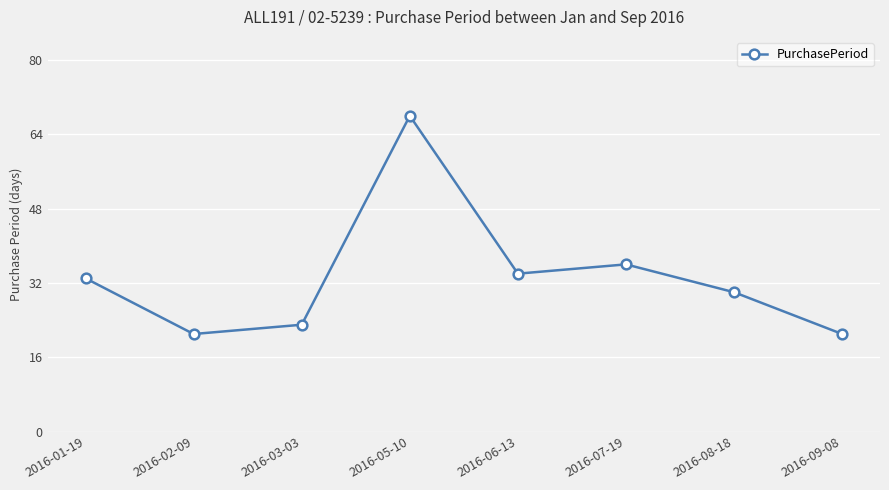

Which category has the highest value across all series?

2016-05-10